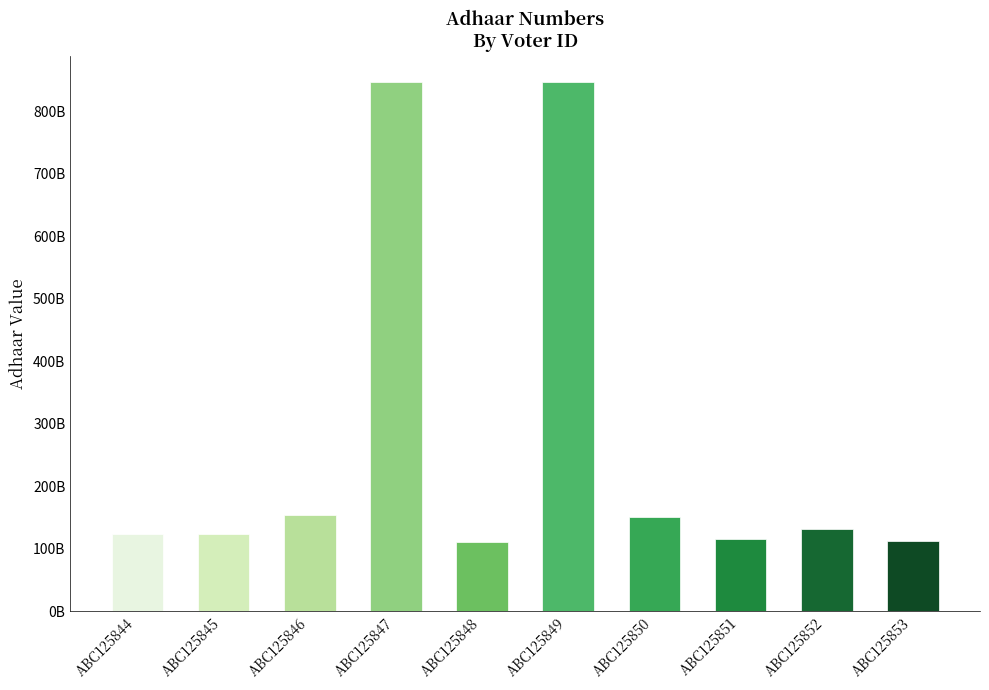

What is the average value?

271685426012